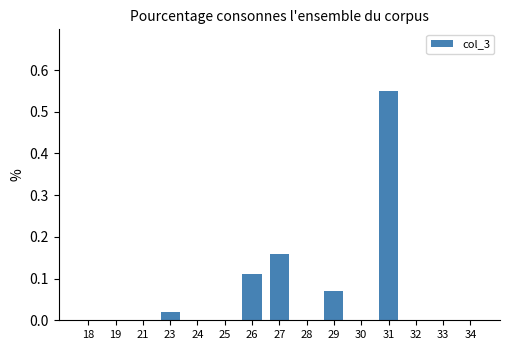

At which category does the chart reach its peak across all series?

31